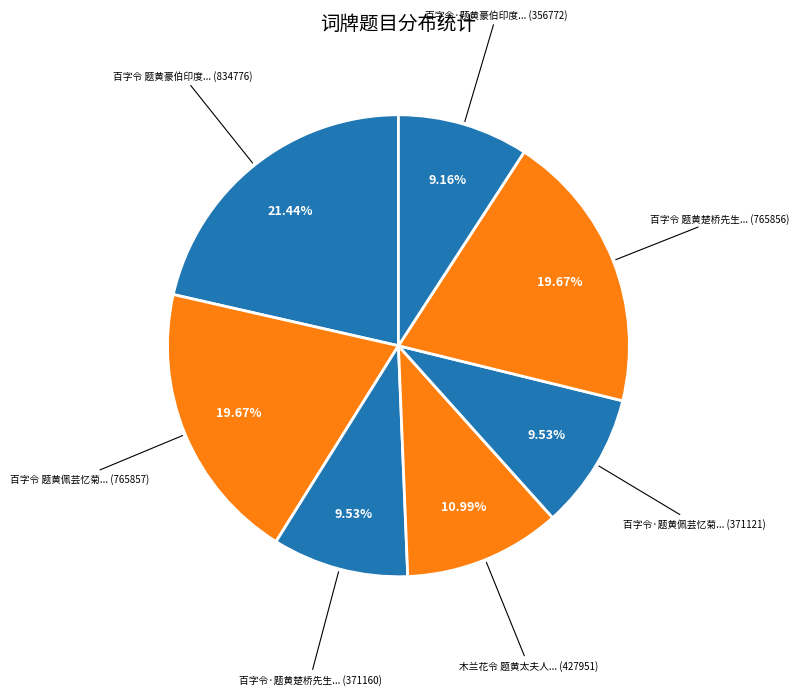

What is the largest slice in the pie chart?

百字令 题黄豪伯印度辨方图